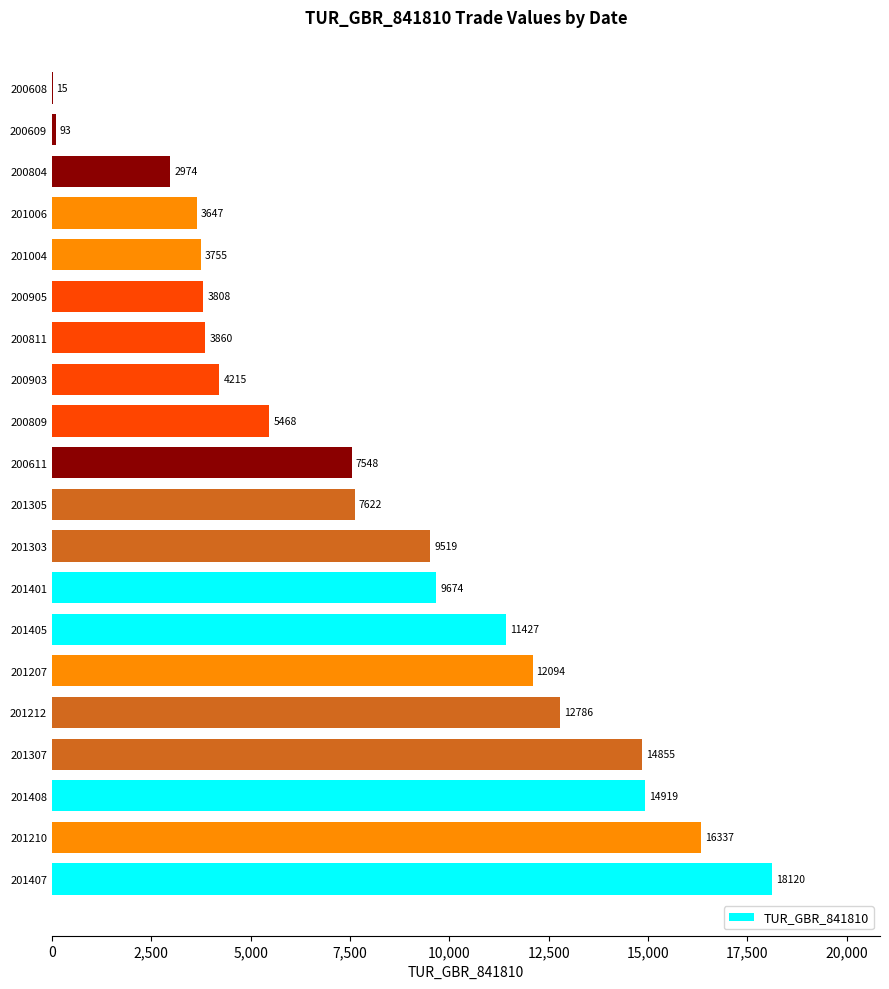

What value does the data have at 201405, to the nearest 100?

11400